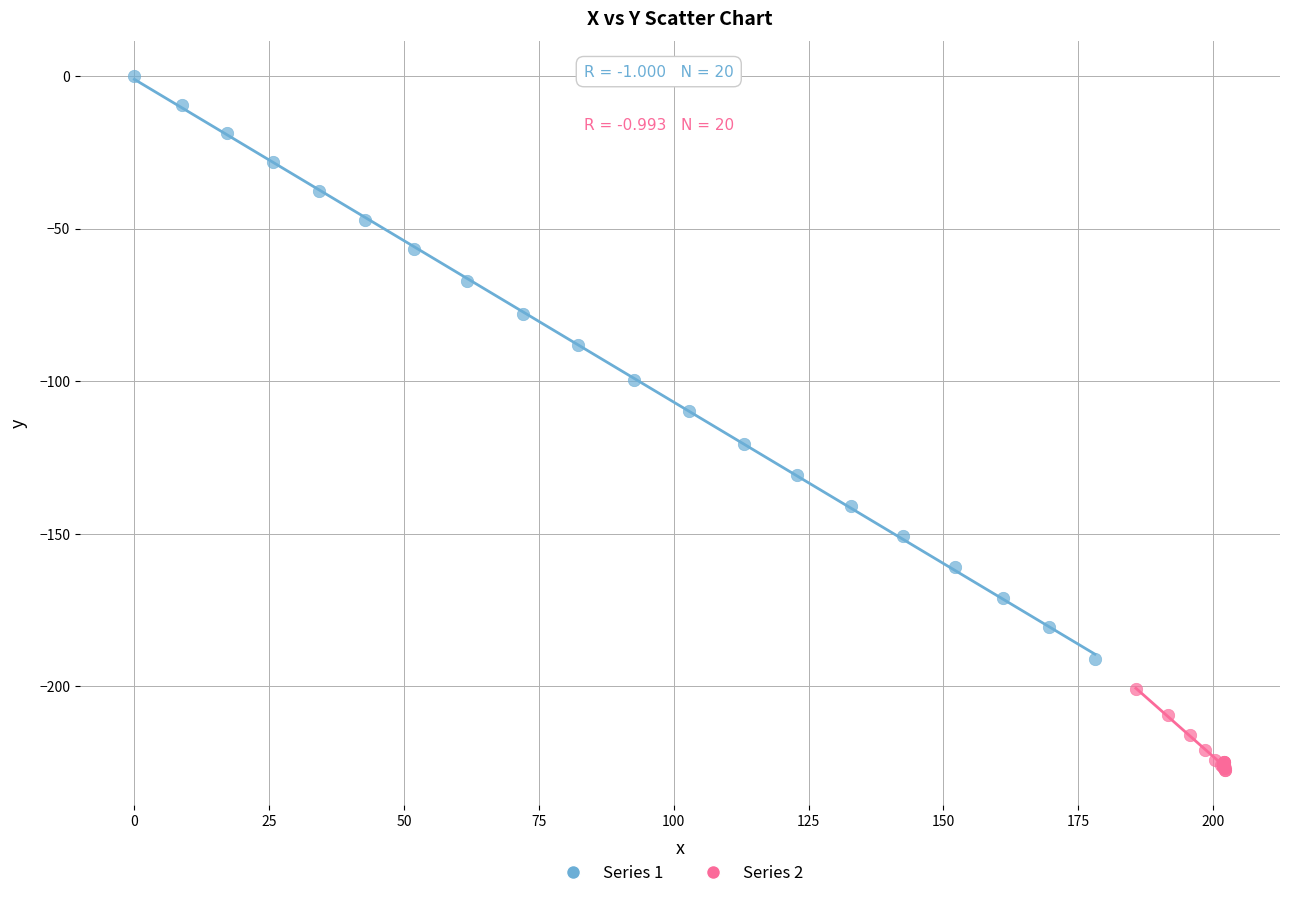

Which series has the largest Y range (max minus min)?

Series 1